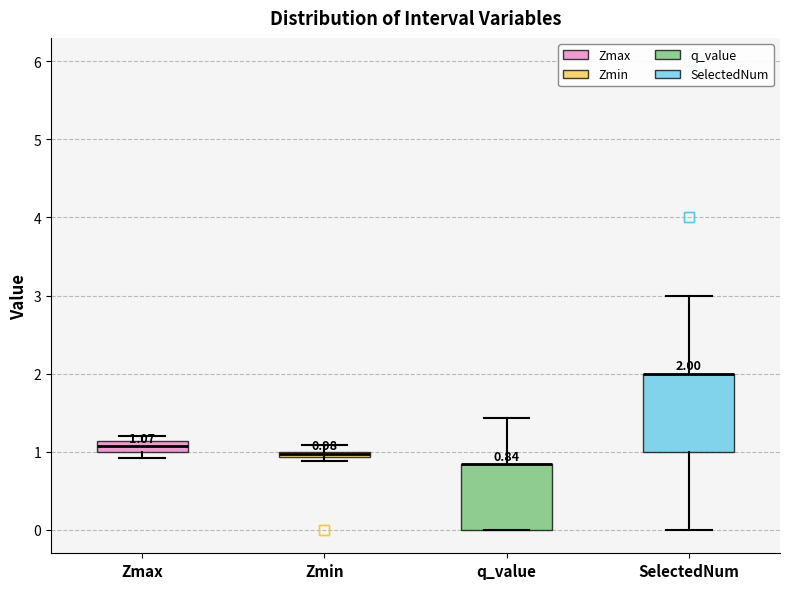

Comparing the boxes themselves (not the whiskers), which one is the tallest?

SelectedNum